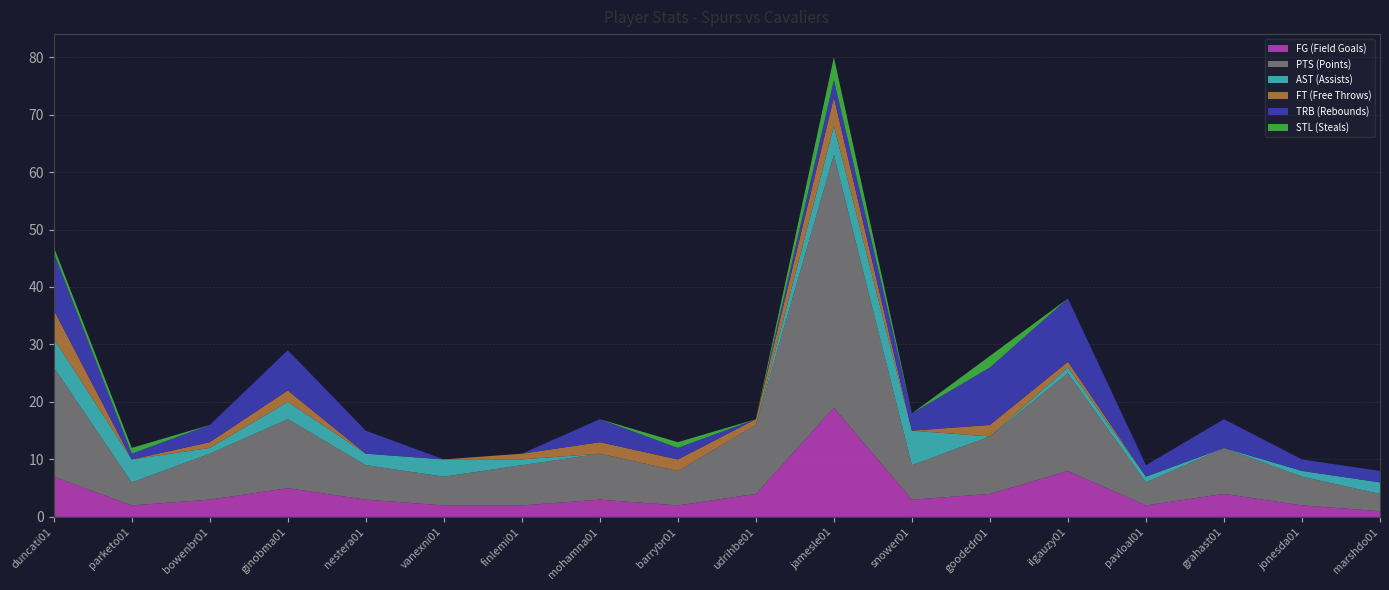

Reading left to right, list all the values displayed in this chart.

FG (Field Goals): 7	2	3	5	3	2	2	3	2	4	19	3	4	8	2	4	2	1
PTS (Points): 19	4	8	12	6	5	7	8	6	12	44	6	10	17	4	8	5	3
AST (Assists): 5	4	1	3	2	3	1	0	0	0	5	6	0	1	1	0	1	2
FT (Free Throws): 5	0	1	2	0	0	1	2	2	1	5	0	2	1	0	0	0	0
TRB (Rebounds): 10	1	3	7	4	0	0	4	2	0	3	3	10	11	2	5	2	2
STL (Steals): 1	1	0	0	0	0	0	0	1	0	4	0	2	0	0	0	0	0